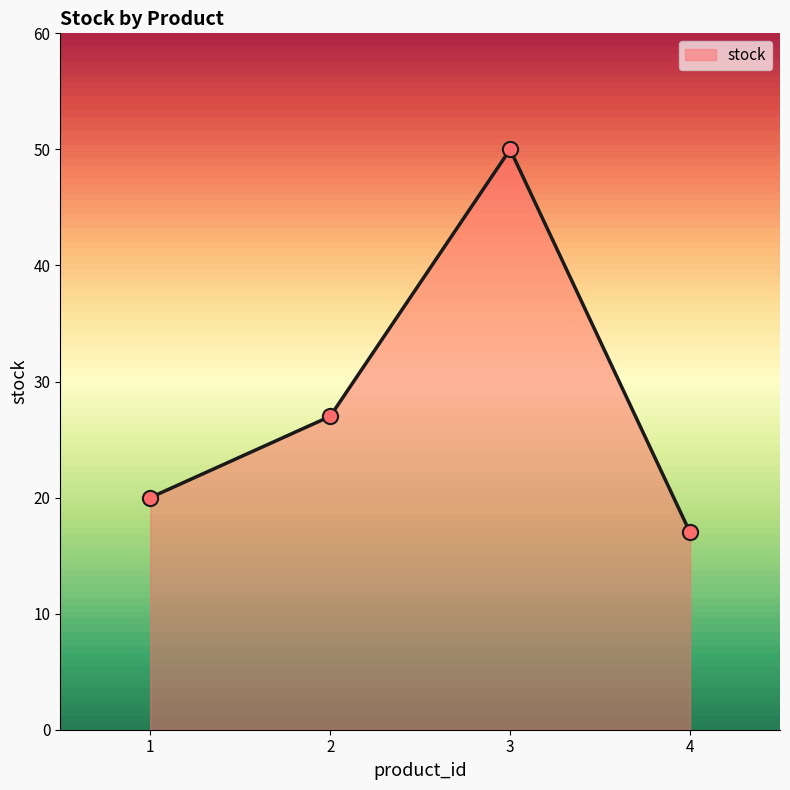

What is the change in value from 2 to 4?

-10